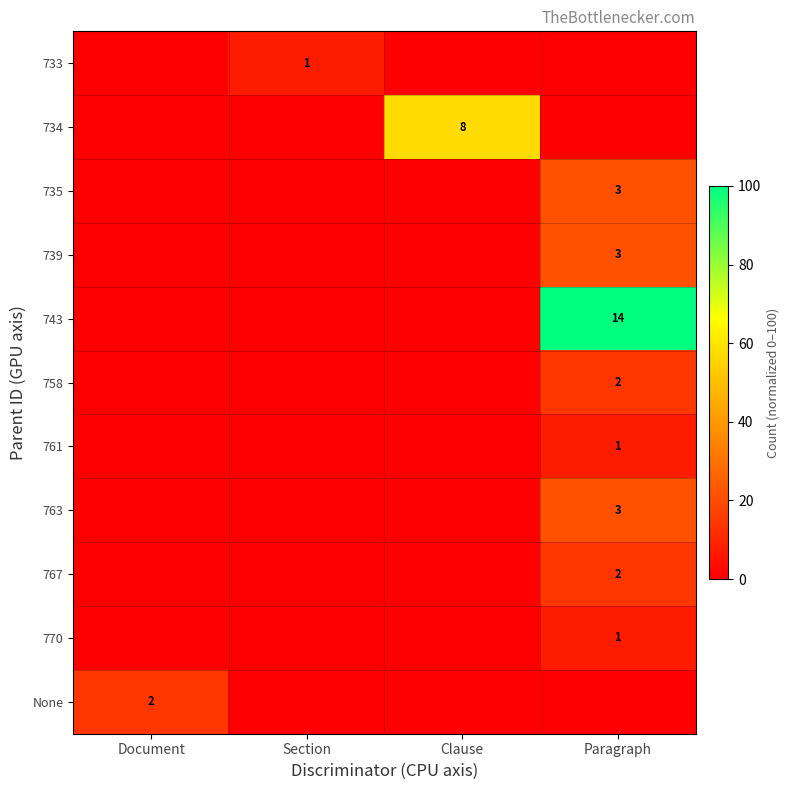

Which category has the lowest value in the row_0 series?

Document